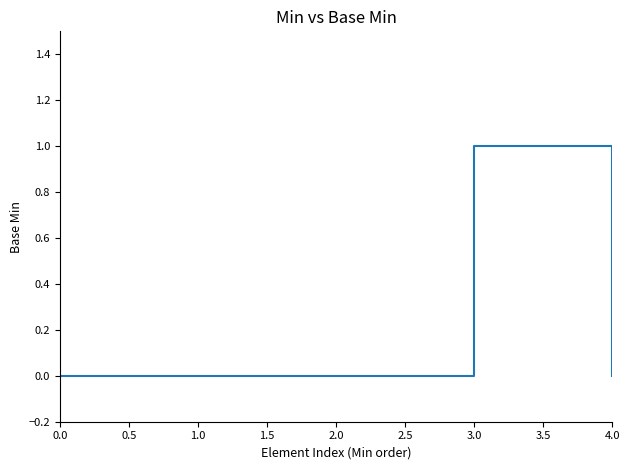

How many values are between 0 and 1?

5